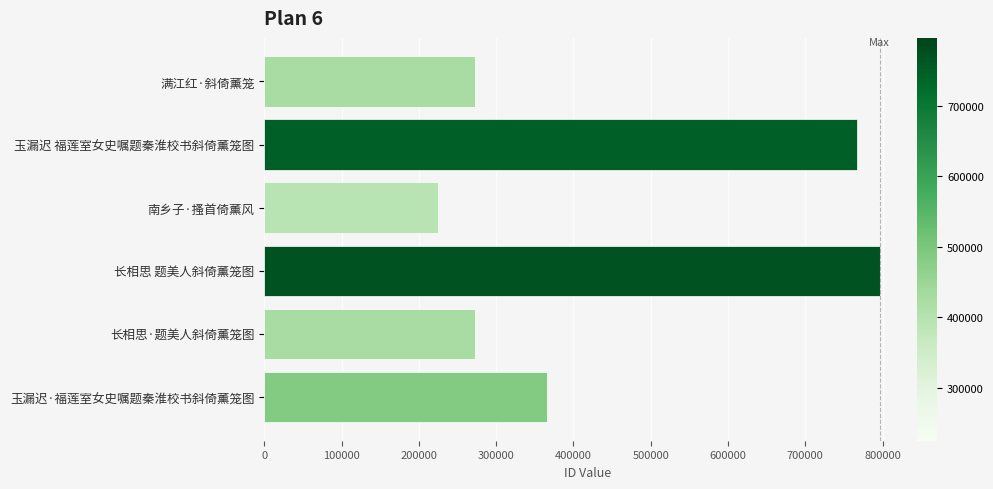

True or false: the data shows 1328419 at 长相思 题美人斜倚薰笼图.

False